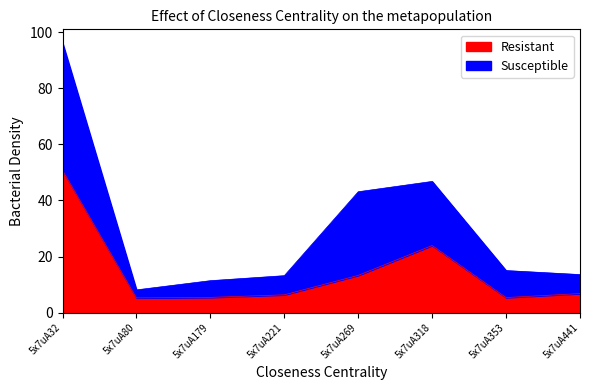

What is the ratio of the value at 5x7uA441 to the value at 5x7uA353?

1.3